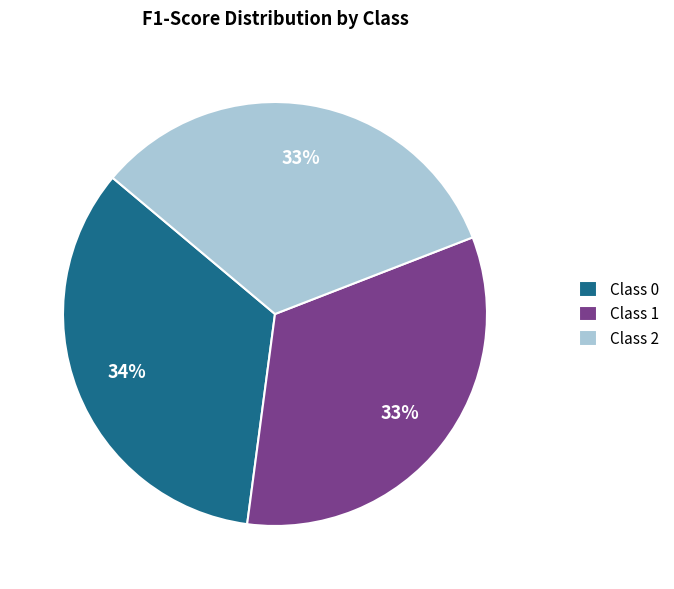

Is there a majority slice in this chart?

No